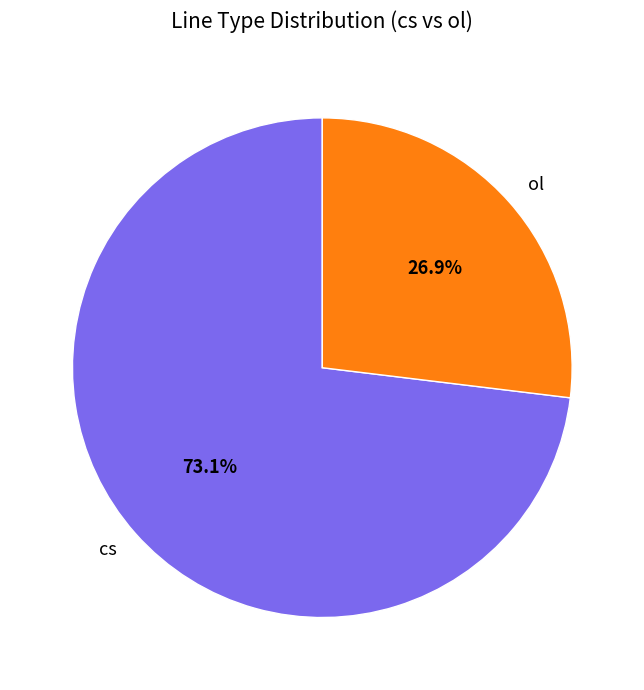

How many segments does this pie chart have?

2